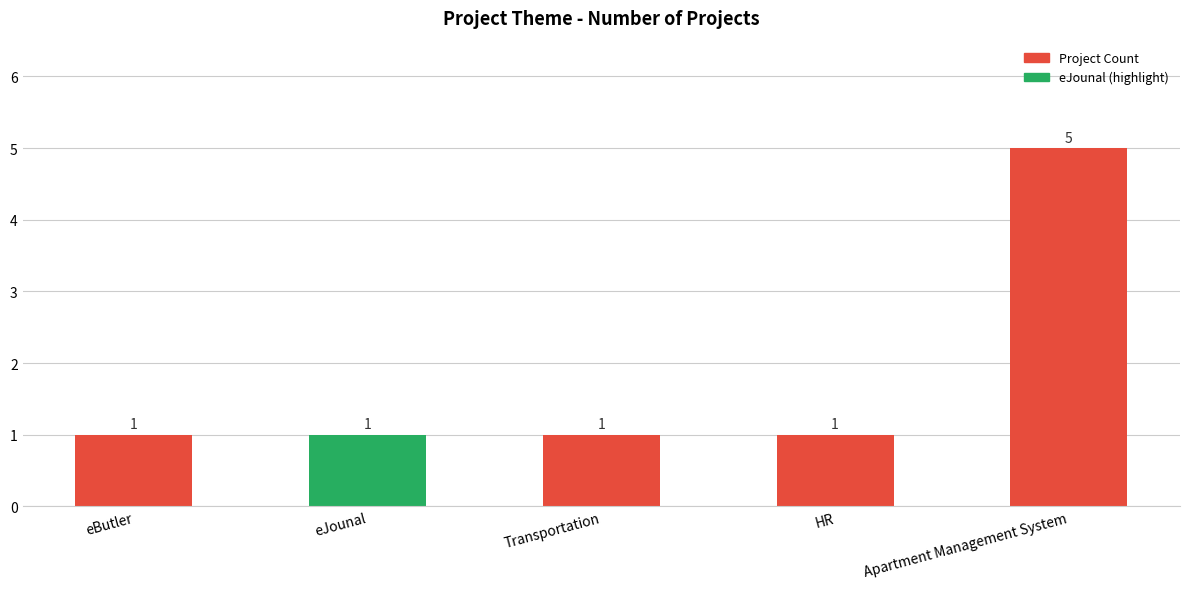

What is the change in value from Transportation to Apartment Management System?

+4